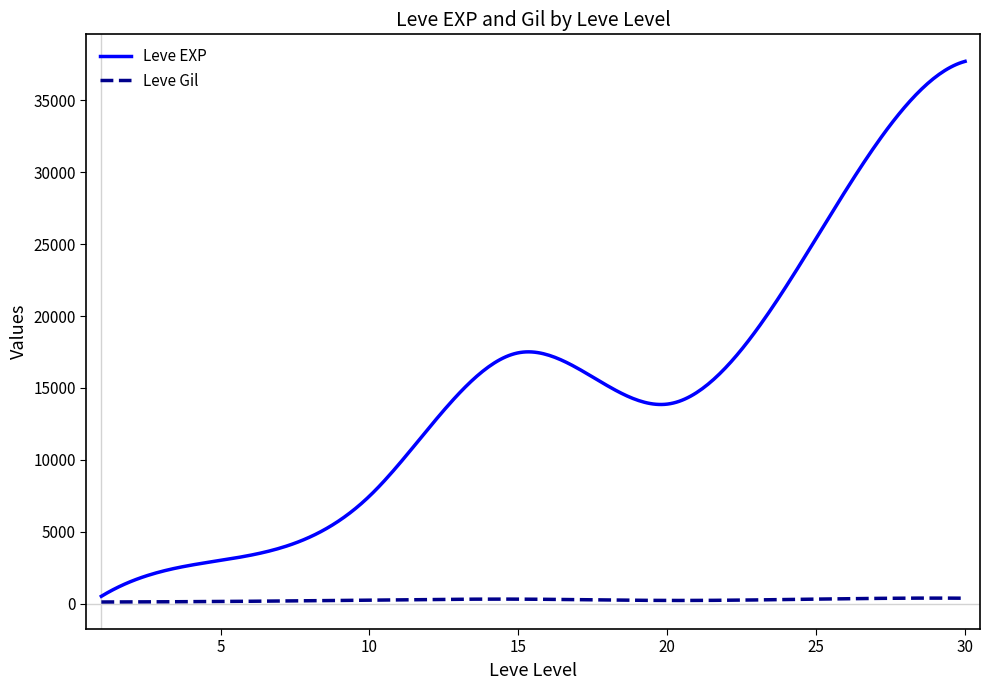

How many distinct data groups are displayed?

2